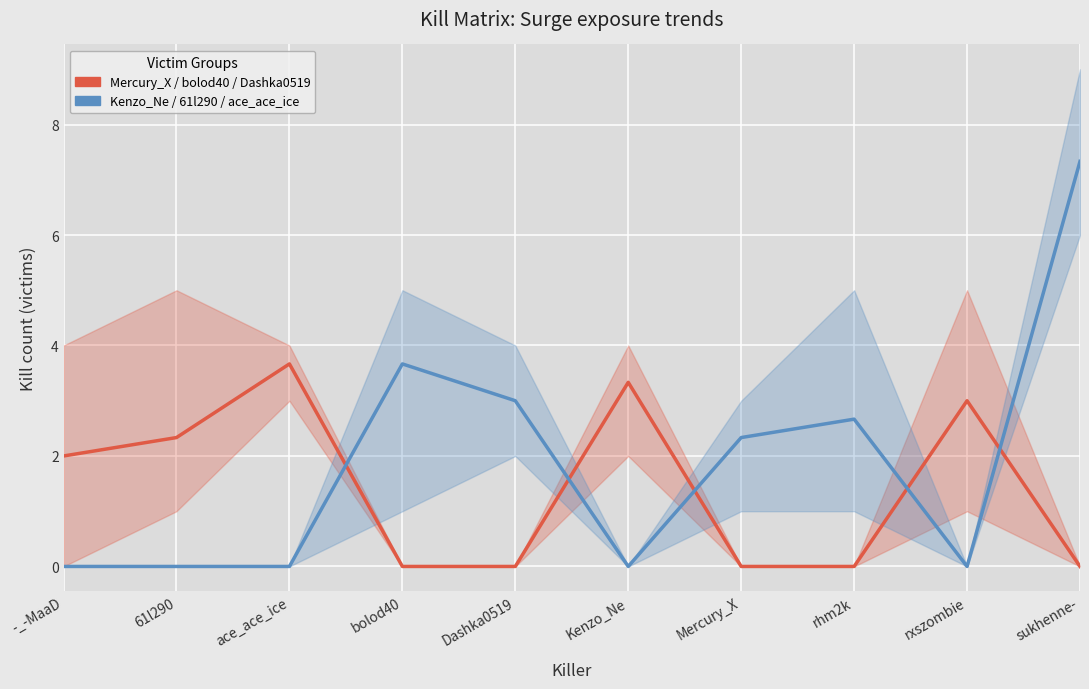

At how many categories does at least one series exceed 7?

1